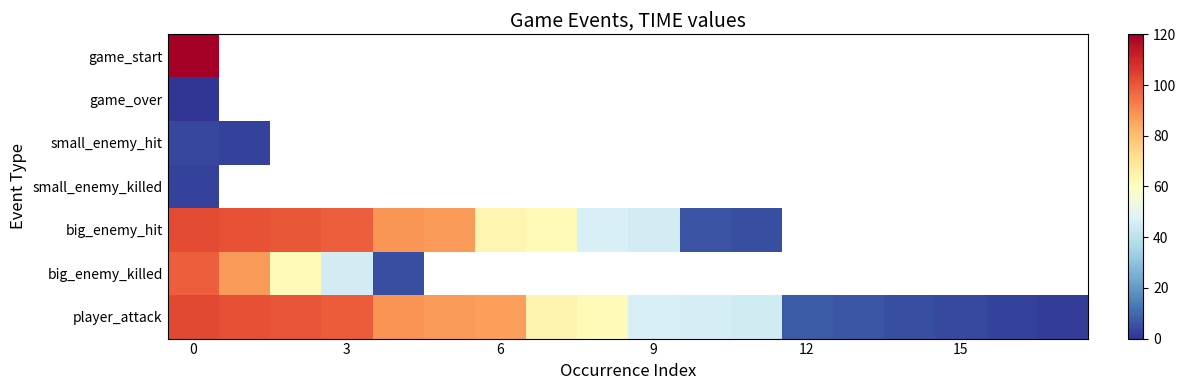

Which series has the largest total across all categories?

row_6